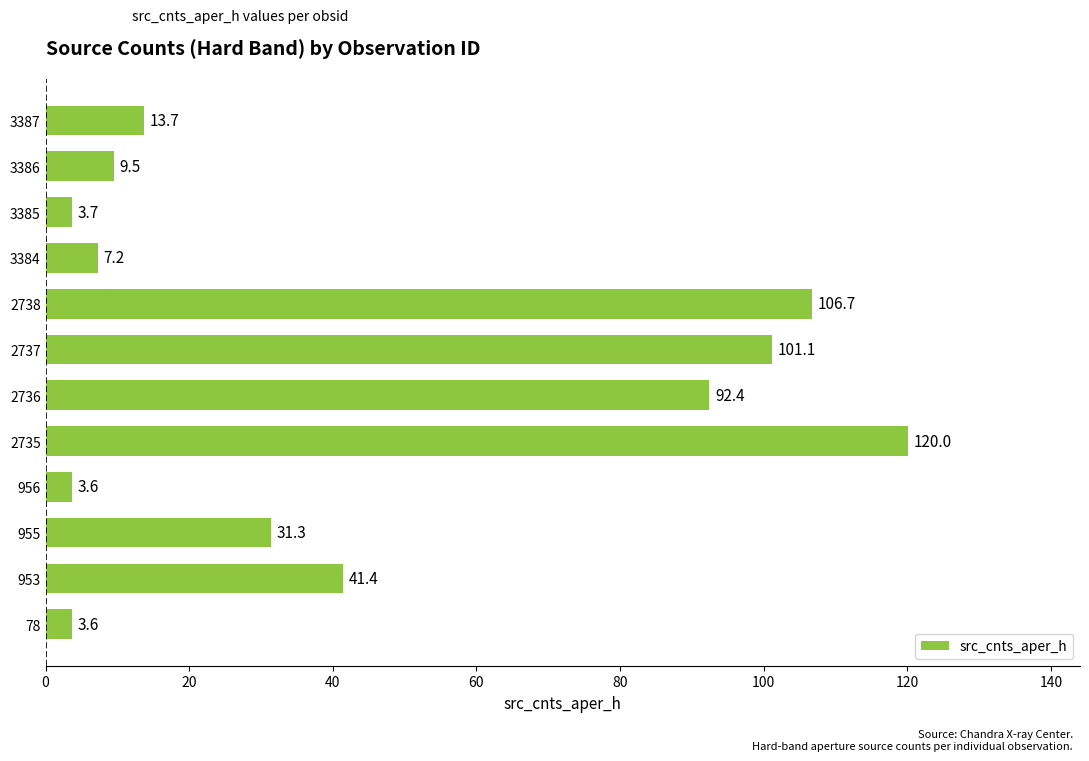

Reading bottom to top, list all the values displayed in this chart.

78=3.6	953=41.4	955=31.3	956=3.6	2735=120.0	2736=92.4	2737=101.1	2738=106.7	3384=7.2	3385=3.7	3386=9.5	3387=13.7